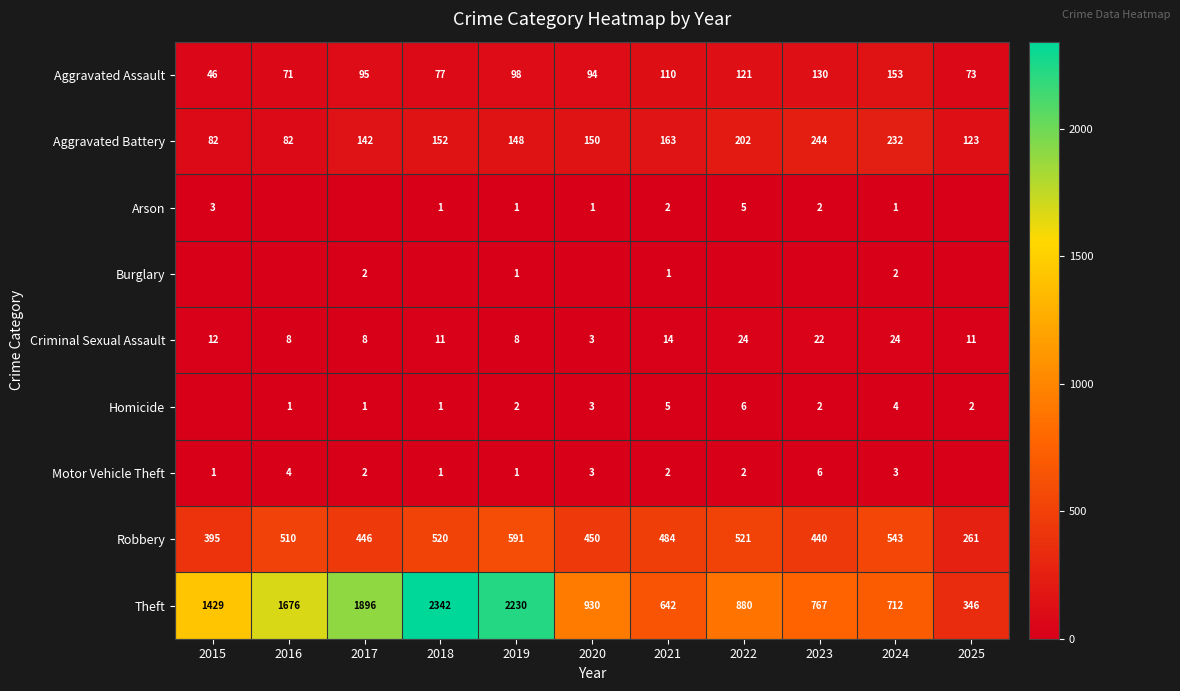

What is the spread (max minus min) of values at 2025?

346